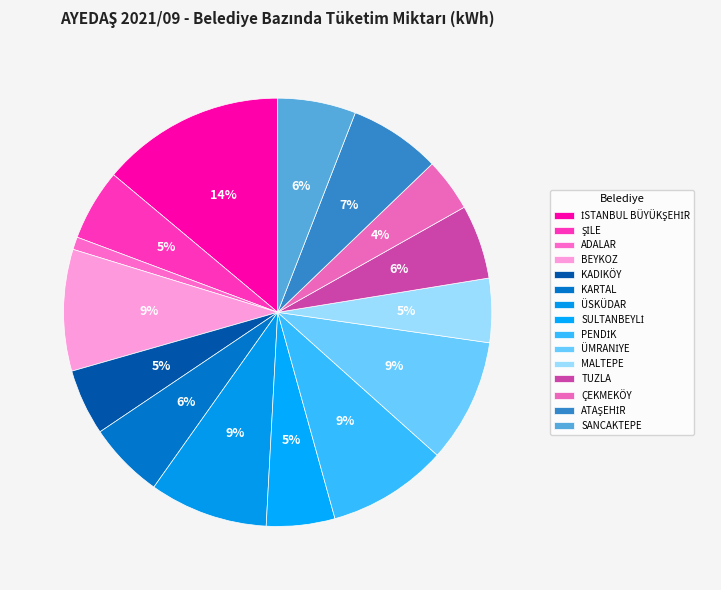

Which category has the smallest portion of the pie?

ADALAR